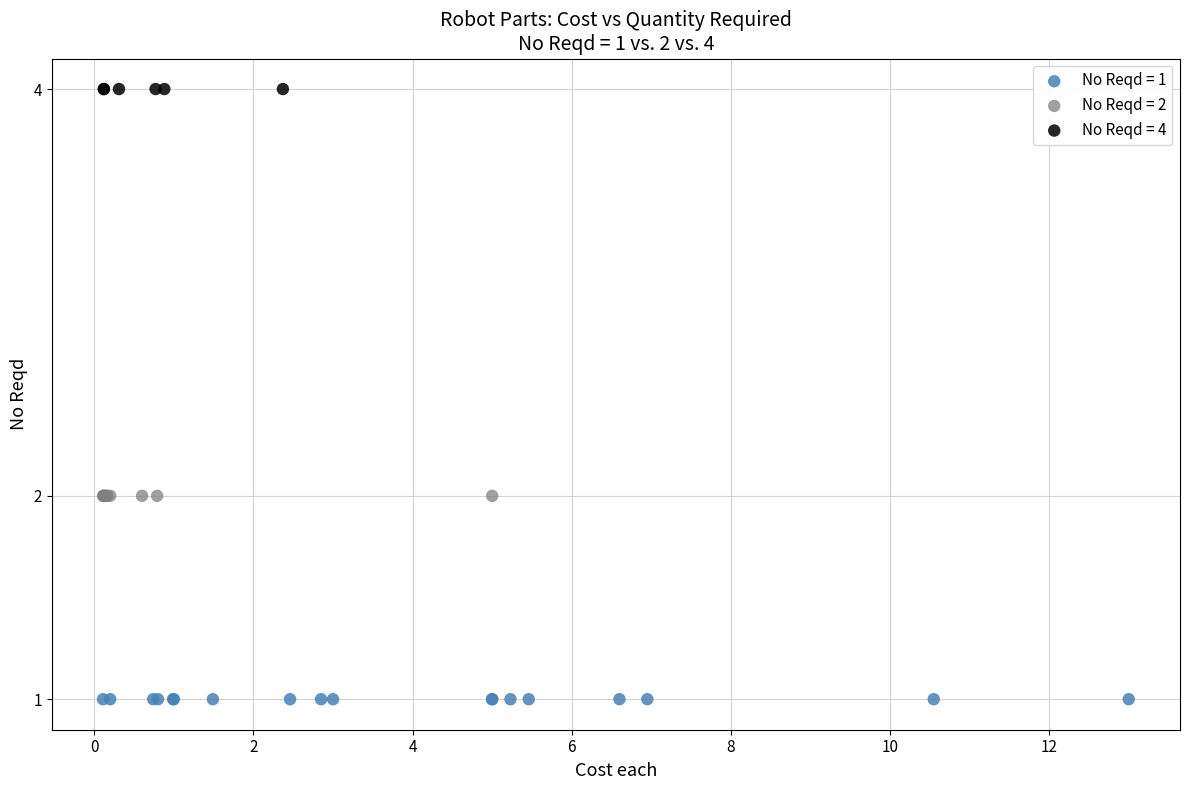

Which series contains the highest Y value?

No Reqd = 4